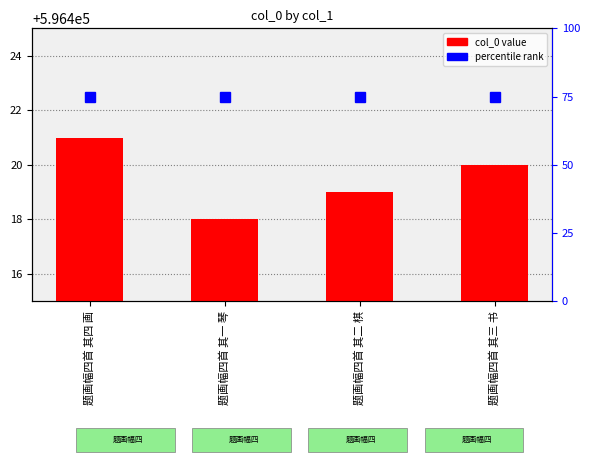

What is the difference between the maximum and minimum values?

3